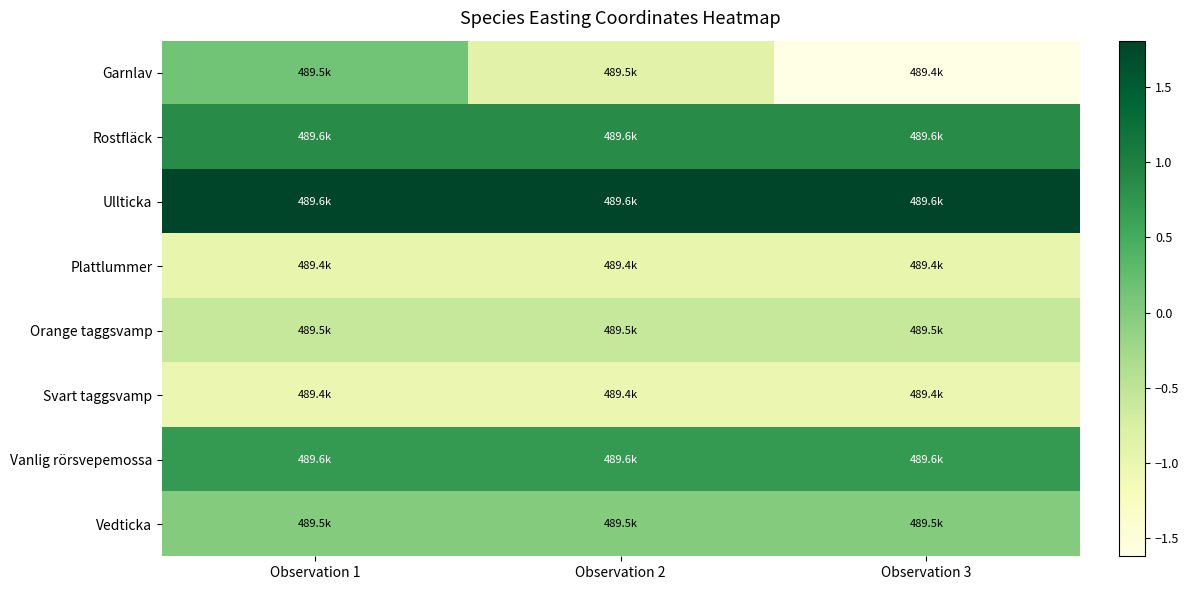

Between Observation 1 and Observation 2, which series saw the biggest shift?

Garnlav